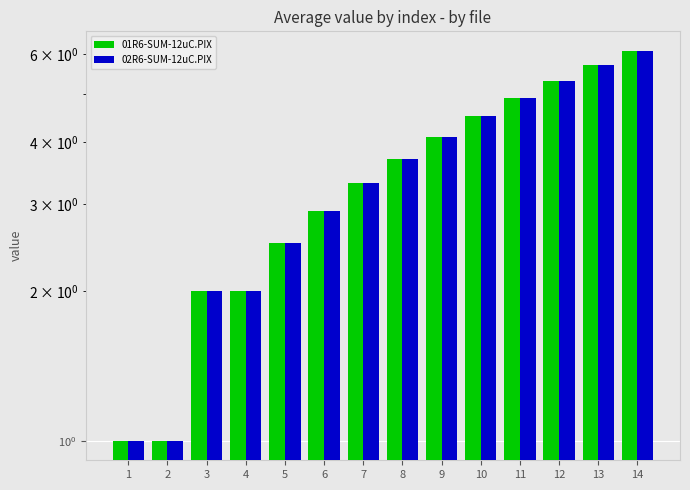

Reading left to right, transcribe all the data shown in this chart.

01R6-SUM-12uC.PIX: 1=1.0	2=1.0	3=2.0	4=2.0	5=2.5	6=2.9	7=3.3	8=3.7	9=4.1	10=4.5	11=4.9	12=5.3	13=5.7	14=6.1
02R6-SUM-12uC.PIX: 1=1.0	2=1.0	3=2.0	4=2.0	5=2.5	6=2.9	7=3.3	8=3.7	9=4.1	10=4.5	11=4.9	12=5.3	13=5.7	14=6.1